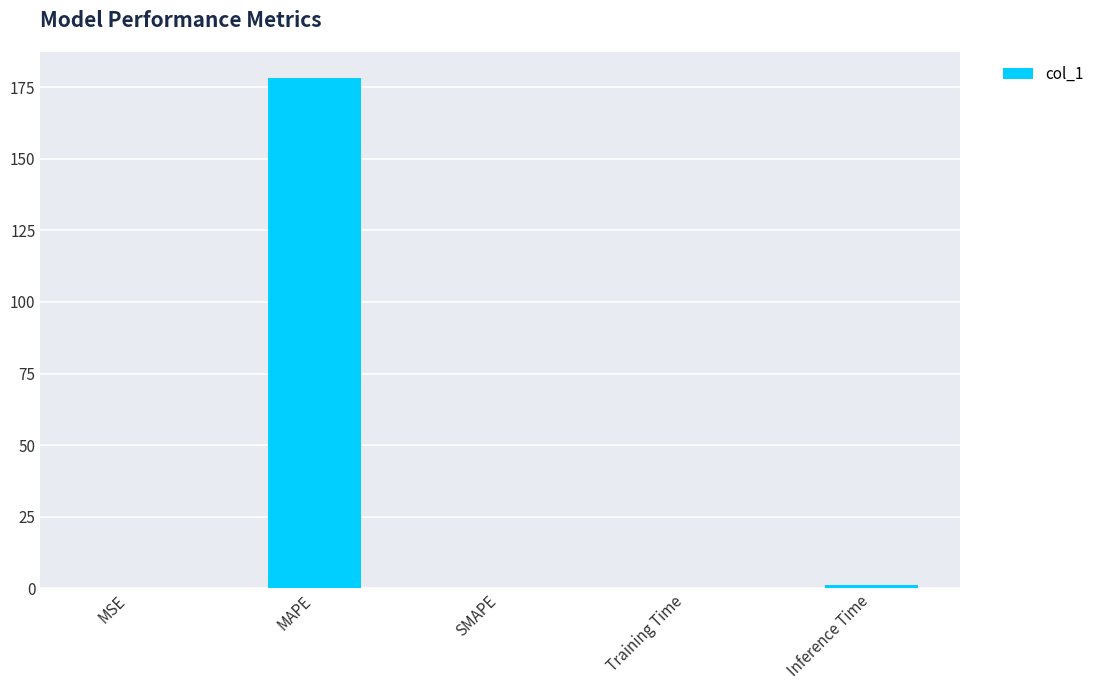

Which has a higher value, MAPE or Training Time?

MAPE